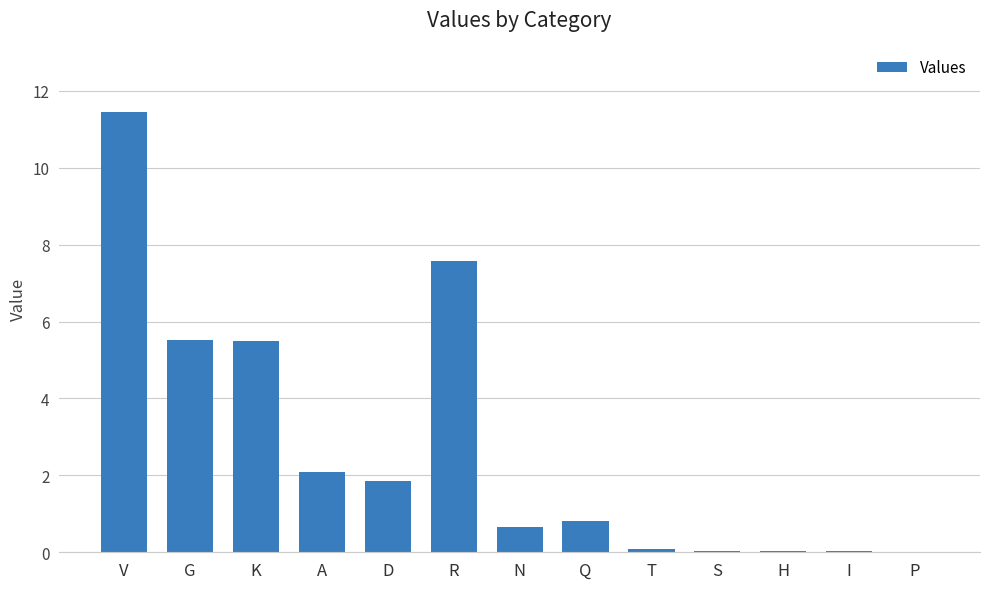

What is the maximum value shown in the chart?

11.5